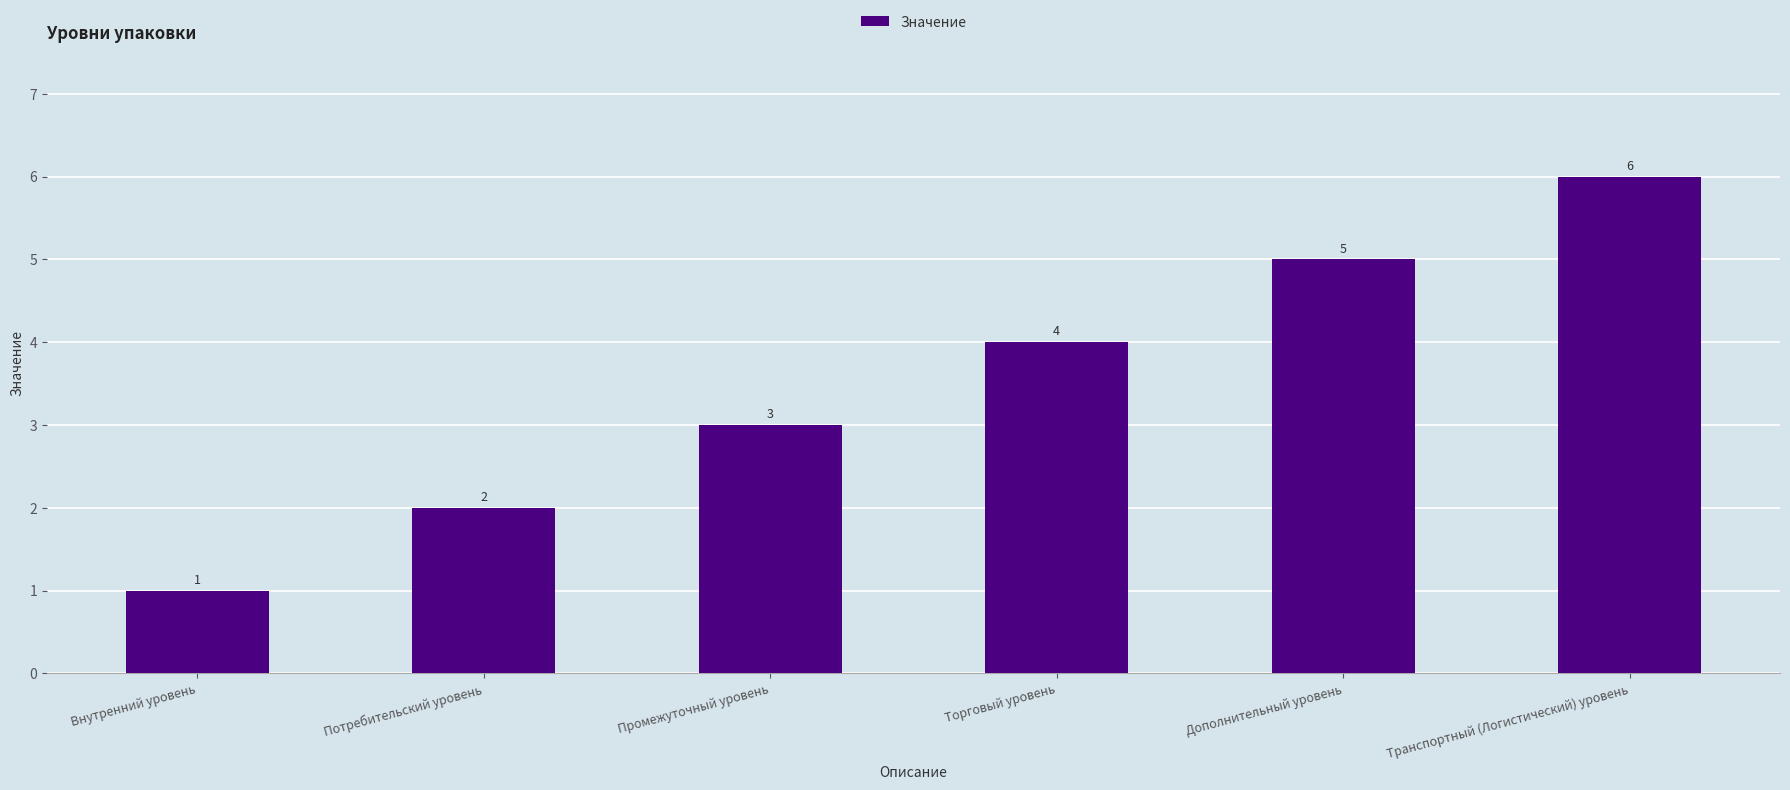

Reading left to right, what are all the values shown in this chart?

Внутренний уровень=1	Потребительский уровень=2	Промежуточный уровень=3	Торговый уровень=4	Дополнительный уровень=5	Транспортный (Логистический) уровень=6